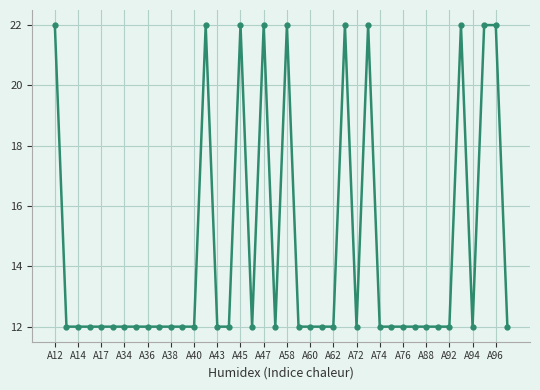

Reading left to right, what are all the values shown in this chart?

22	12	12	12	12	12	12	12	12	12	12	12	12	22	12	12	22	12	22	12	22	12	12	12	12	22	12	22	12	12	12	12	12	12	12	22	12	22	22	12